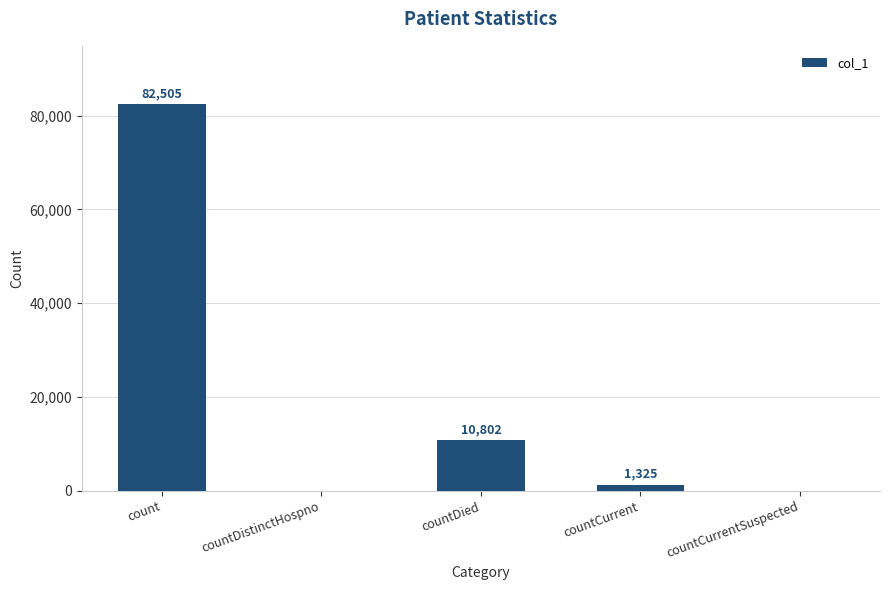

Are the bars grouped side by side (vs. stacked)?

No